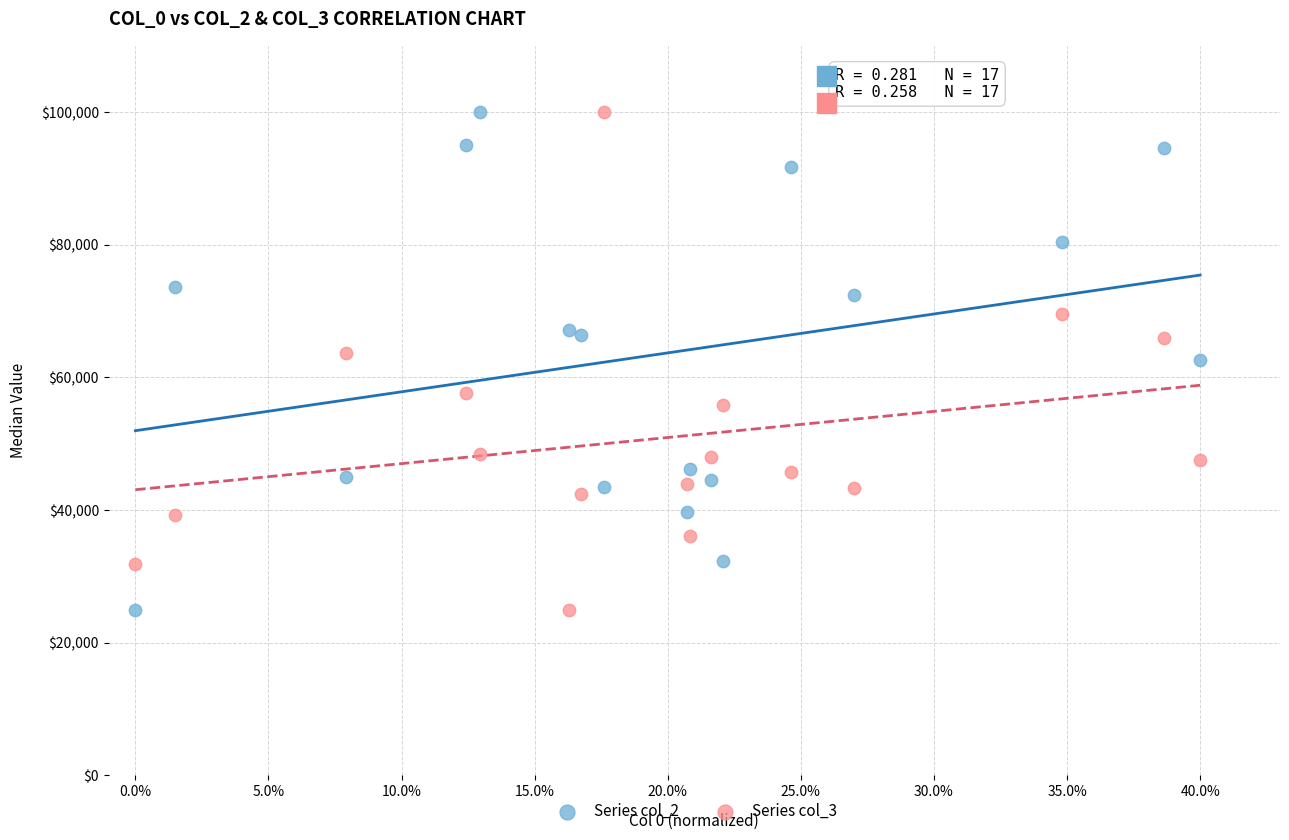

What are all the series names shown in the legend?

Series col_2, Series col_3